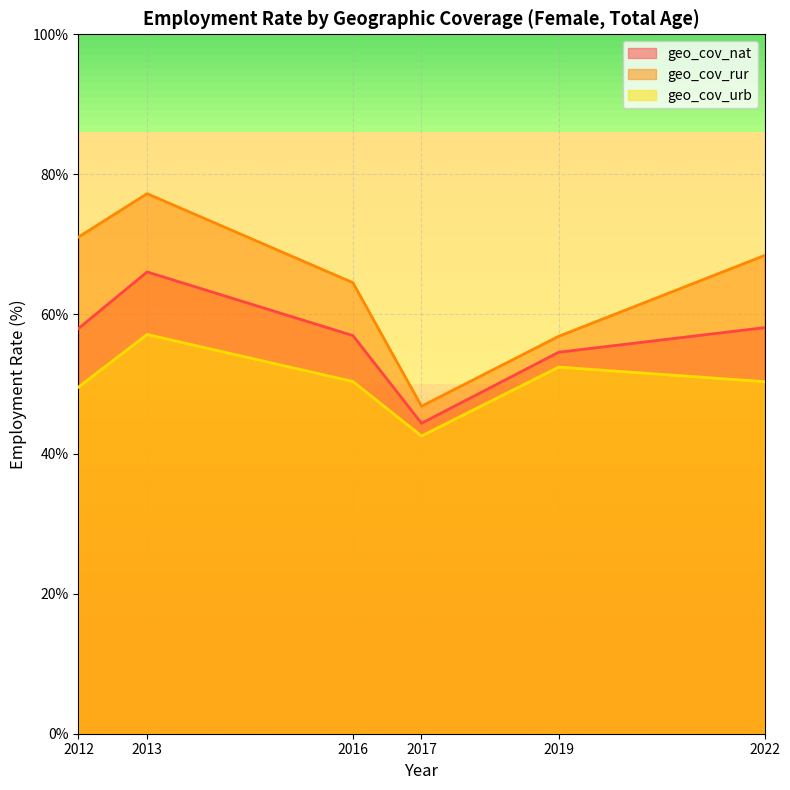

Which series has the largest total across all categories?

geo_cov_rur